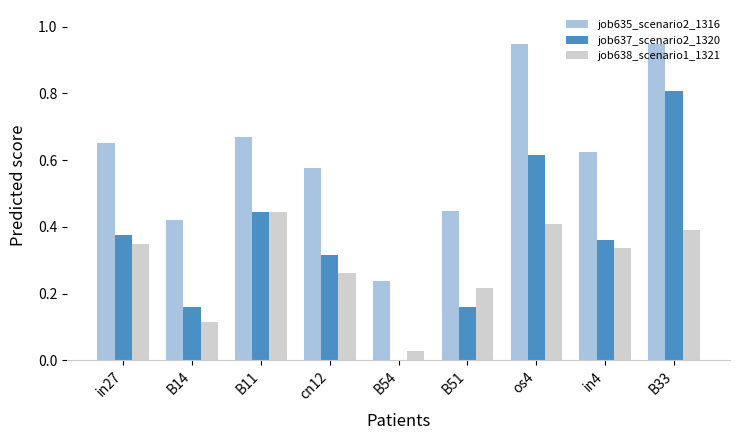

The value of job637_scenario2_1320 at in27 is 0.5. True or false?

False